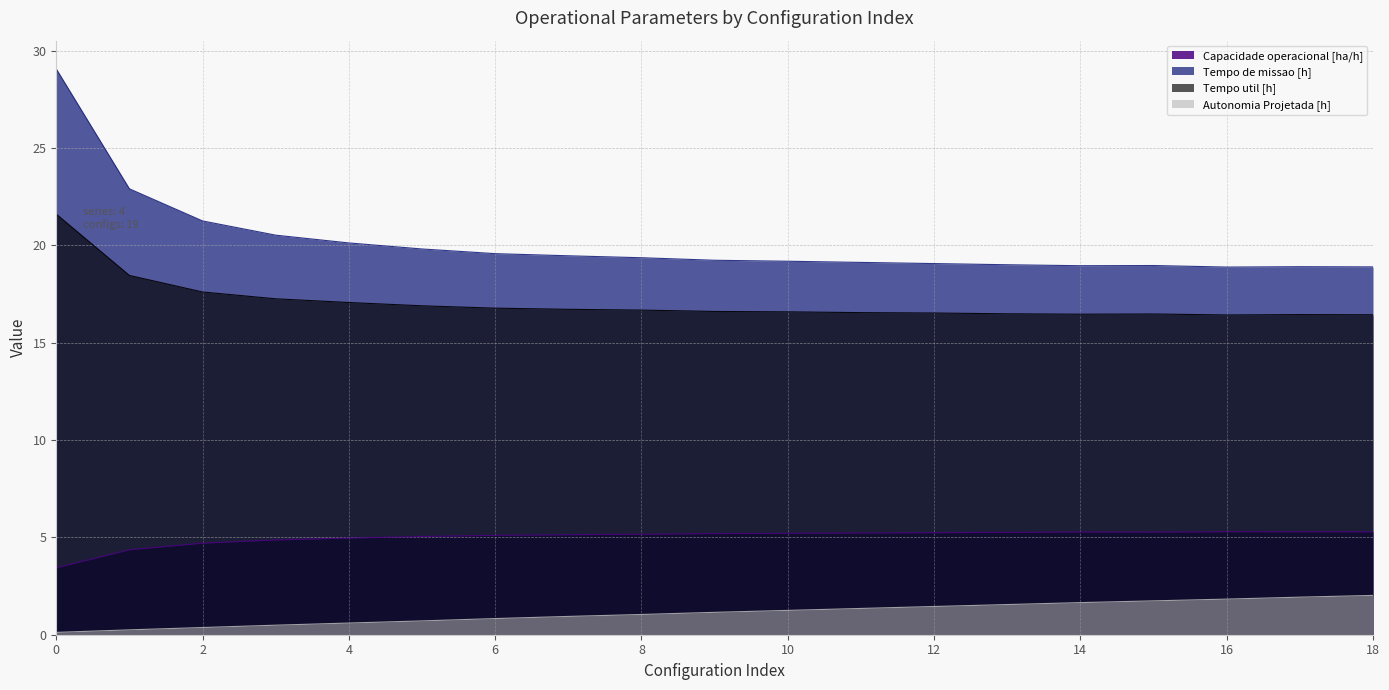

True or false: Autonomia Projetada [h] and Capacidade operacional [ha/h] intersect in this chart.

False